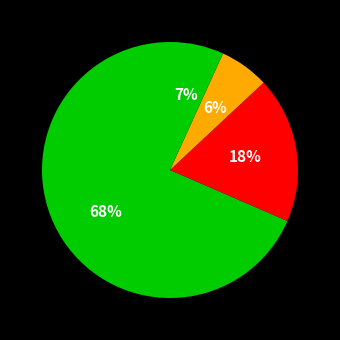

How many slices are in this pie chart?

4